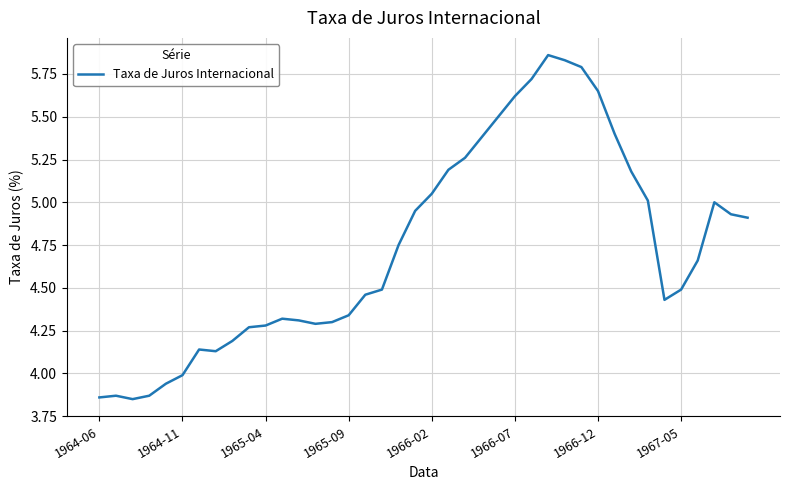

How many lines are shown in the chart?

1